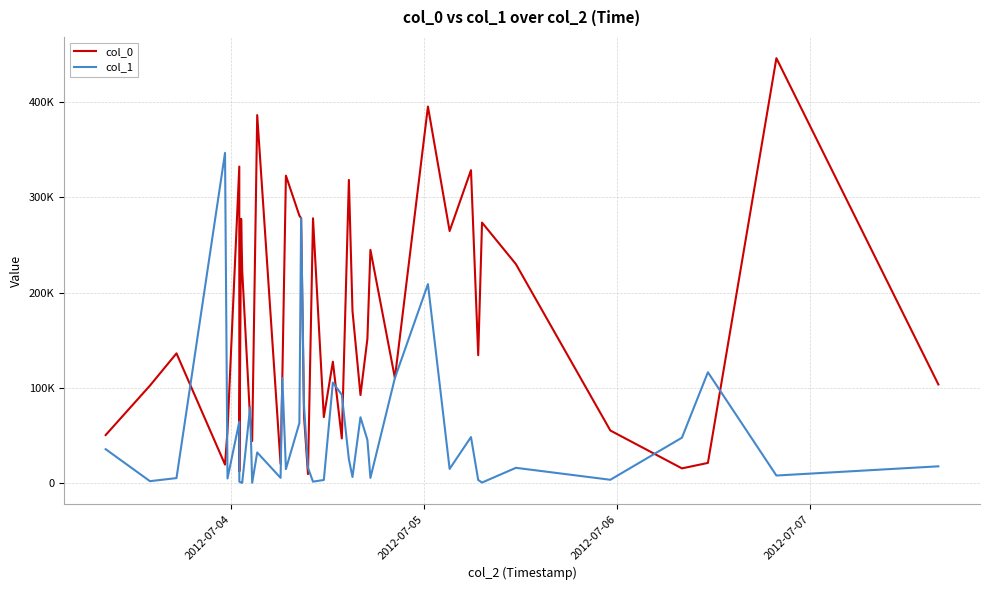

What are all the series names shown in the legend?

col_0, col_1